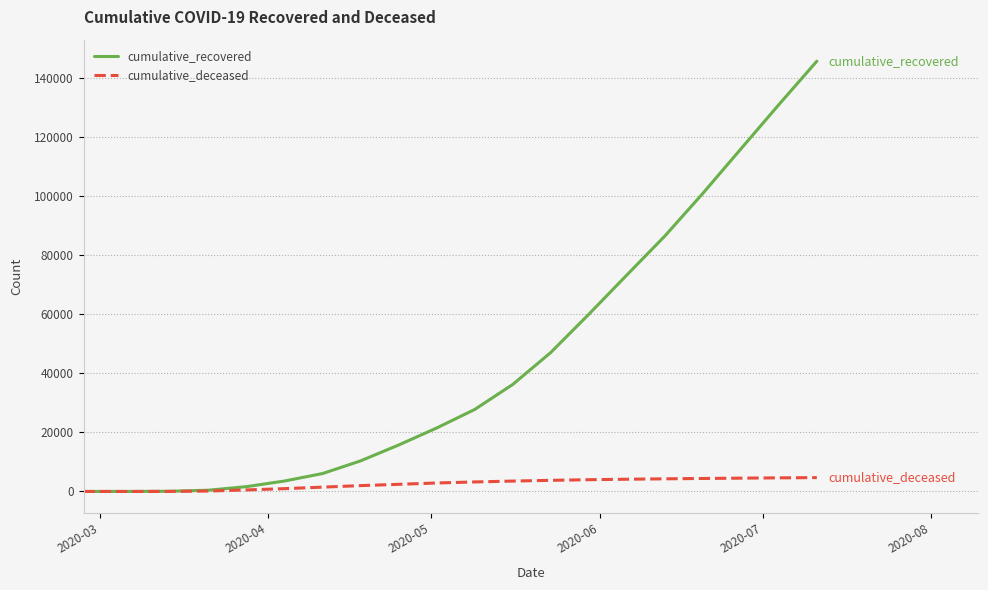

Rank the series by their average value, from lowest to highest.

cumulative_deceased, cumulative_recovered